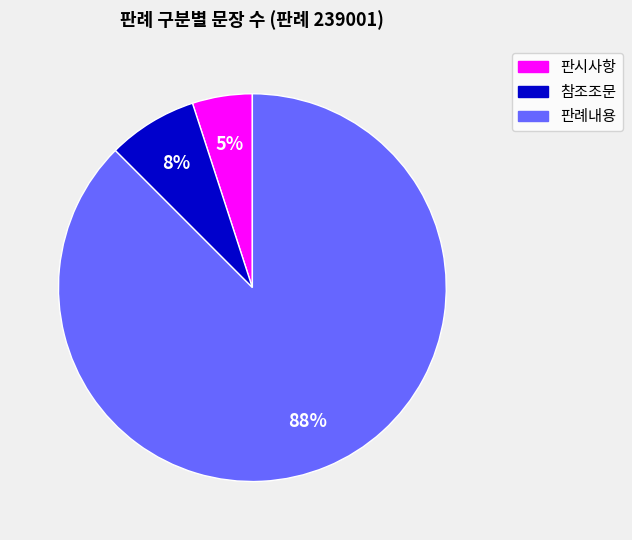

True or false: 판시사항 accounts for 1% of the total.

False